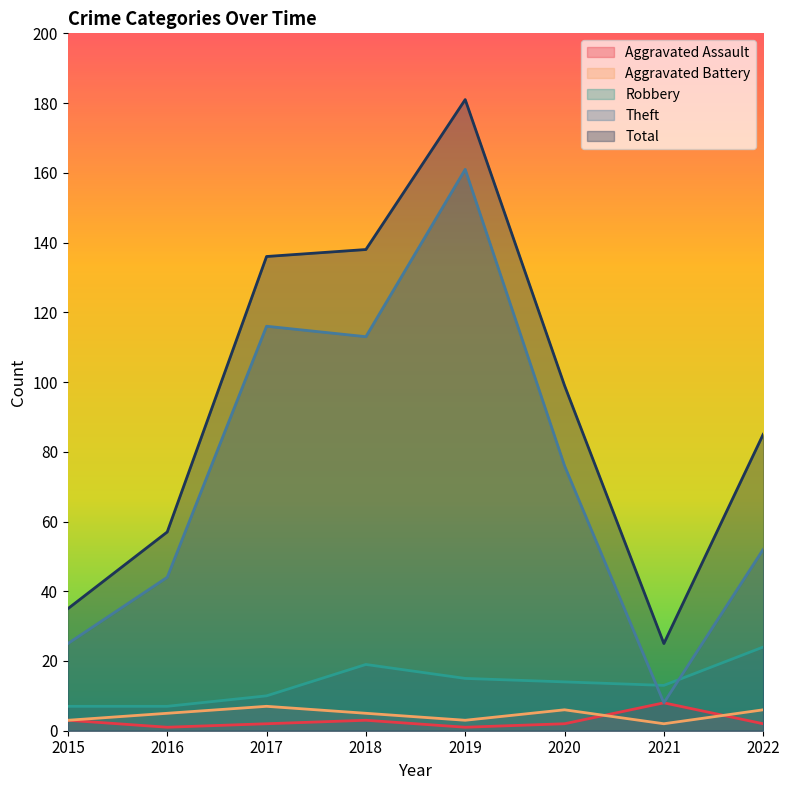

True or false: Aggravated Assault has more than 2 interior local peaks.

False